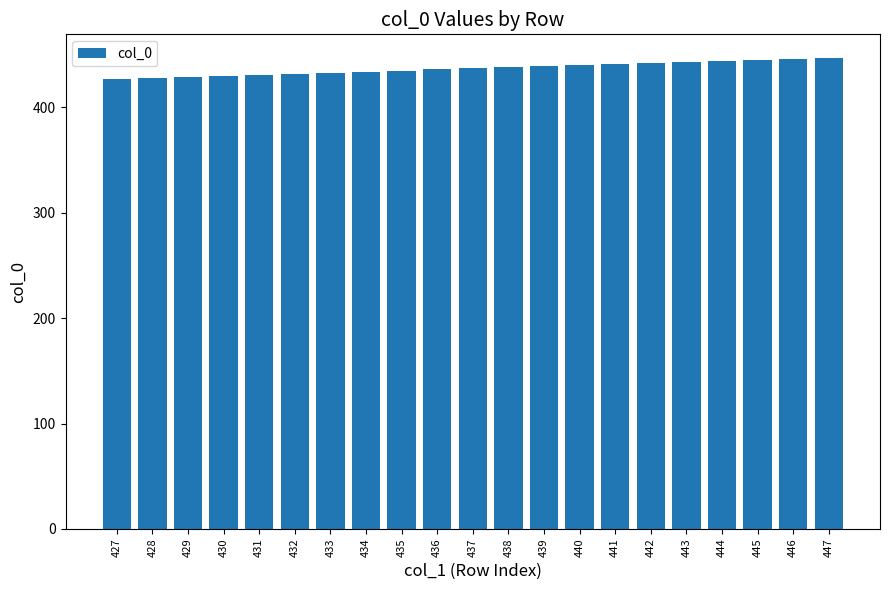

The value at 433 is 90. True or false?

False